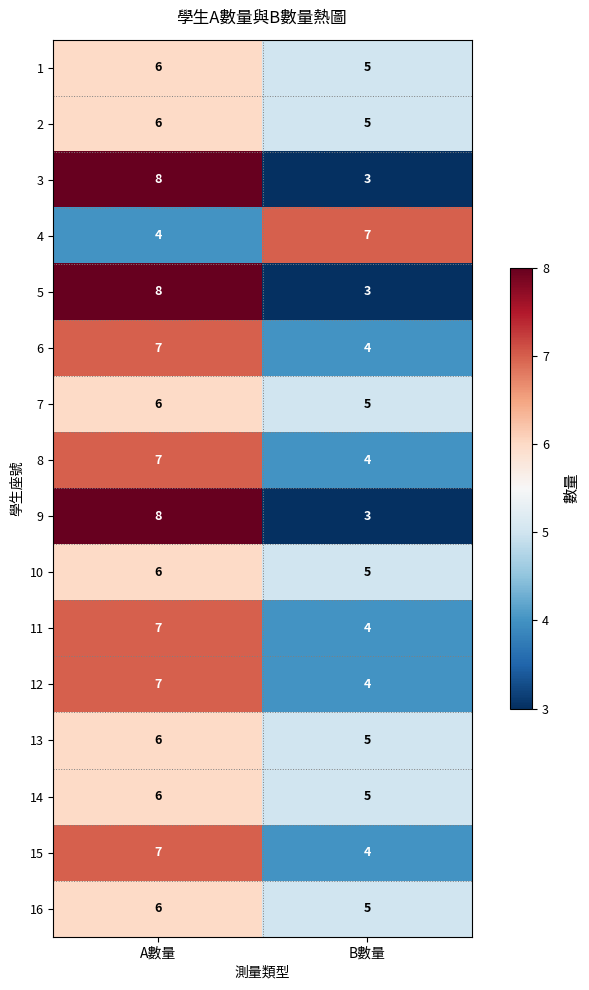

What is the total value across all series at B數量?

71